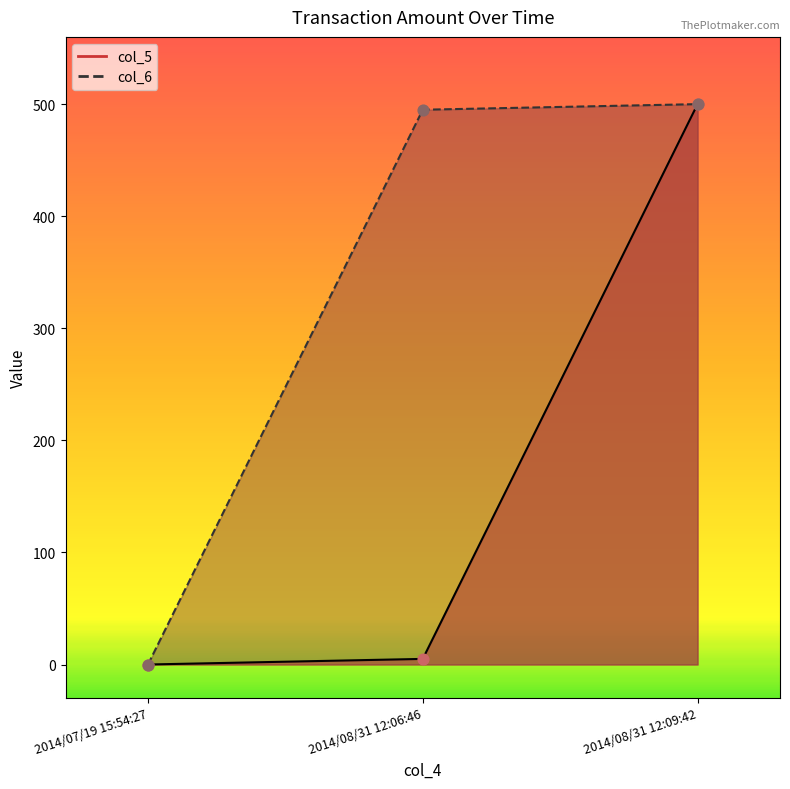

Which series contains the lowest Y value?

col_5